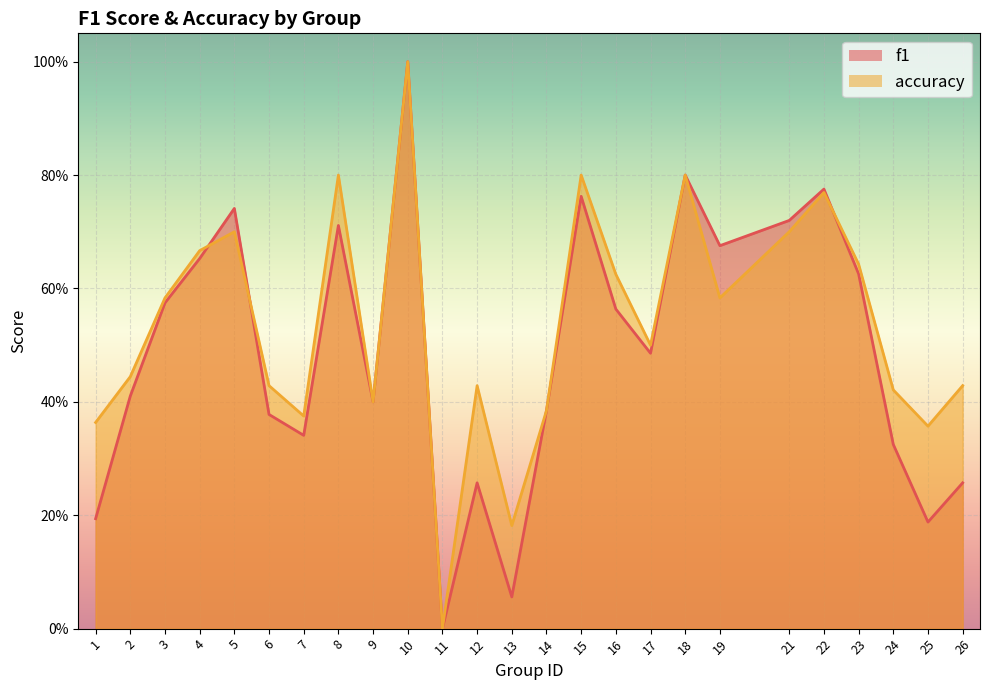

Which series has the largest total across all categories?

accuracy